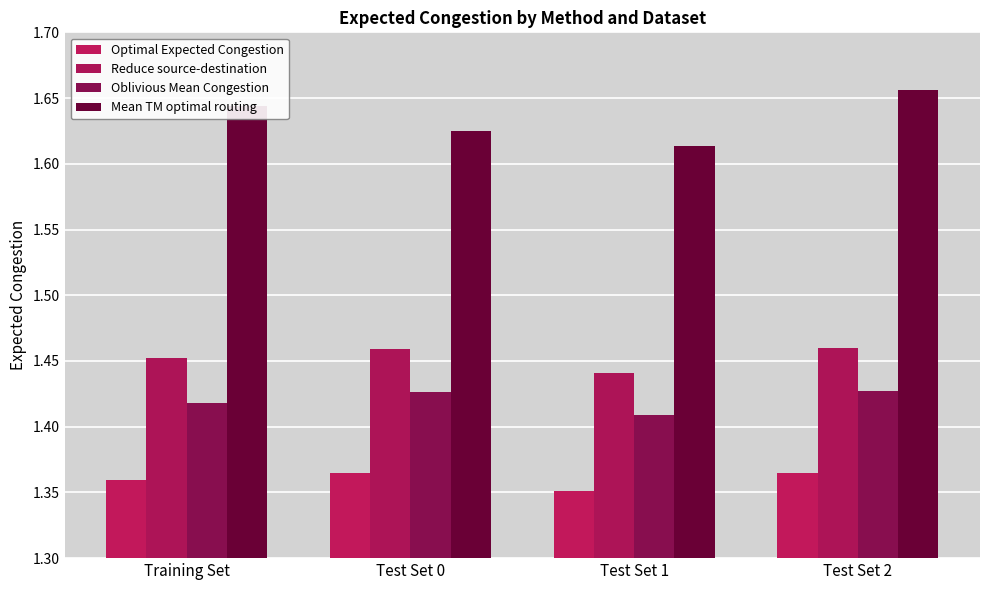

Count the number of categories in the chart.

4